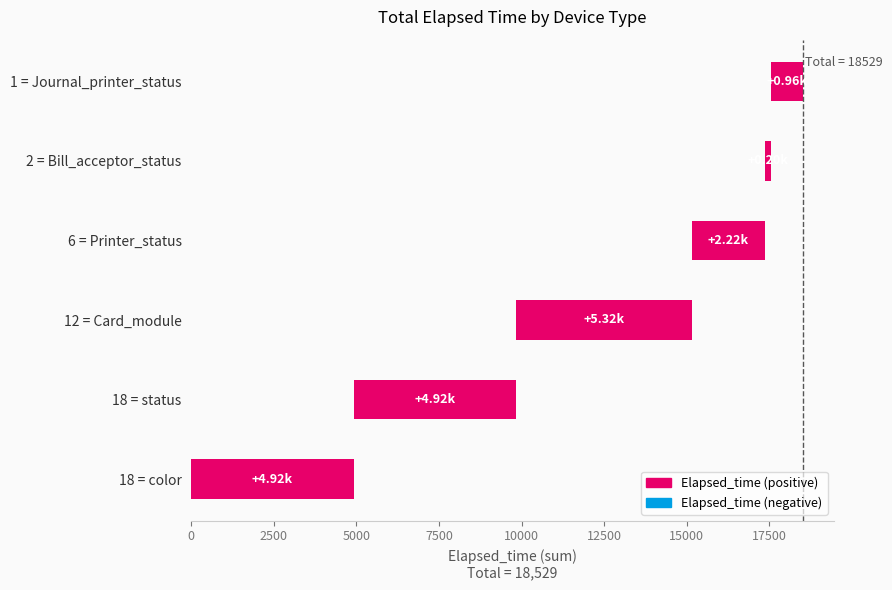

What is the average value?

3088